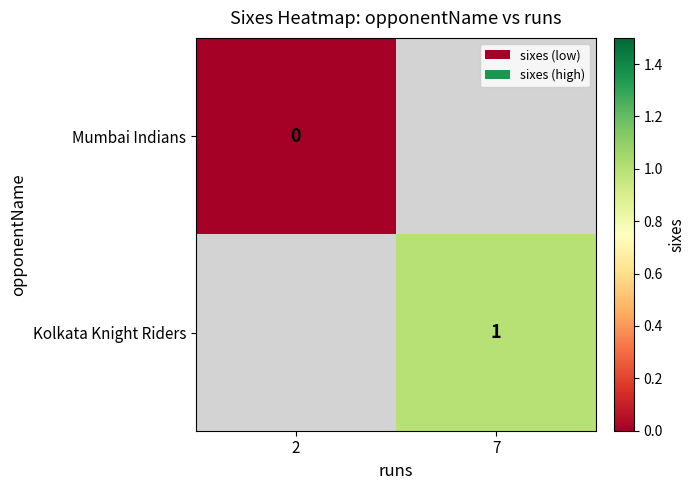

The value of Kolkata Knight Riders at 7 is 2. True or false?

False